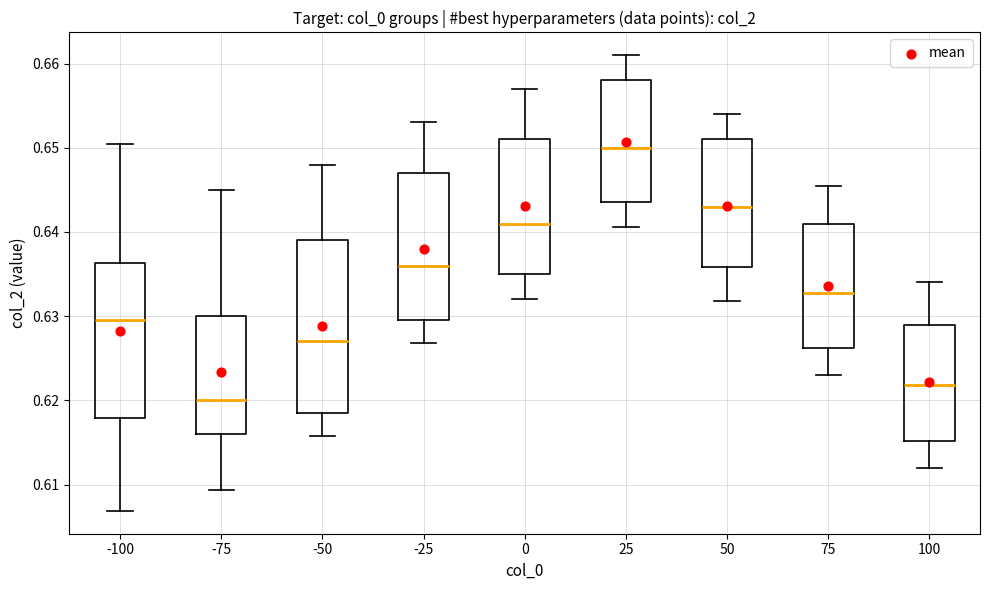

Where does the median line of the box at x = 100 sit on the y-axis? The values are not printed on the chart, so give them approximately, as read against the axis.

0.622